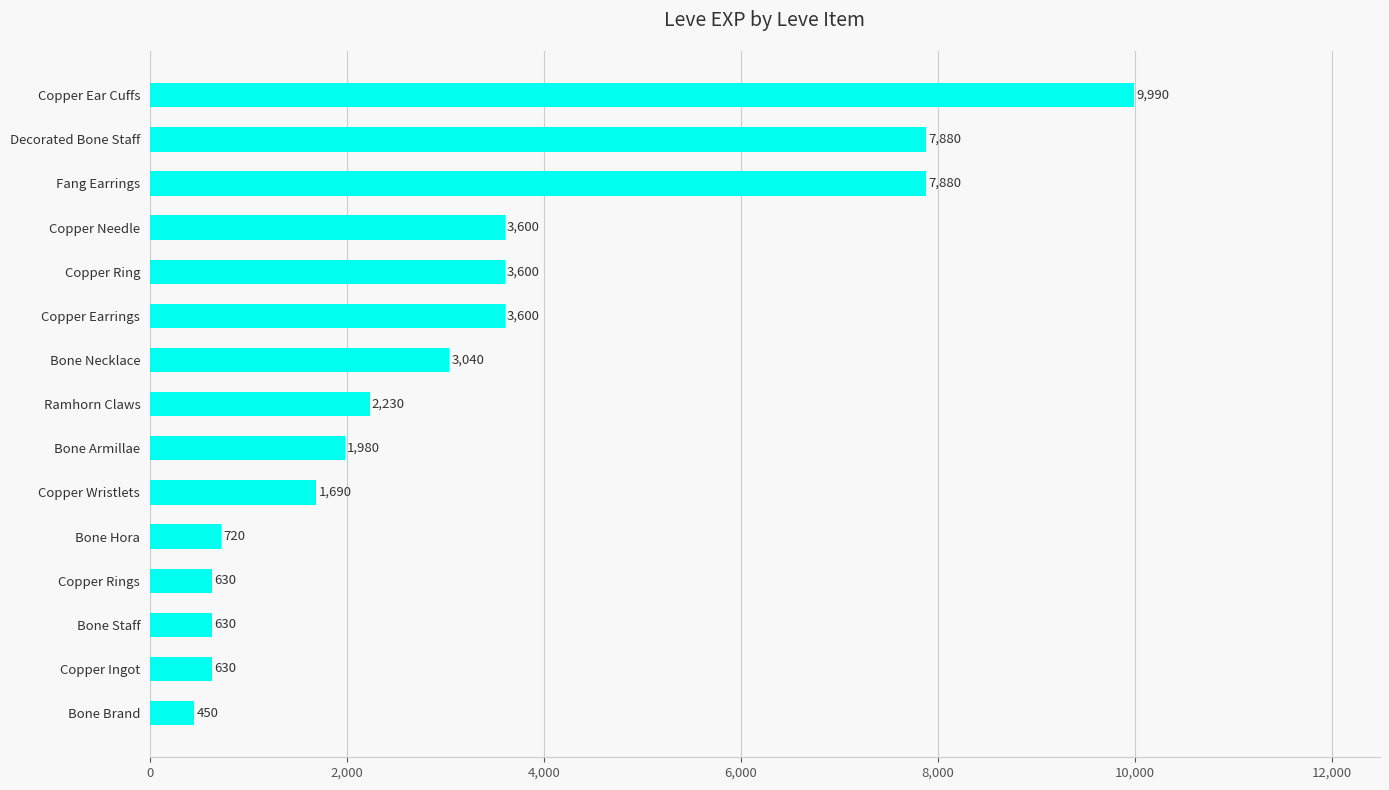

What is the change in value from Bone Necklace to Decorated Bone Staff?

+4840